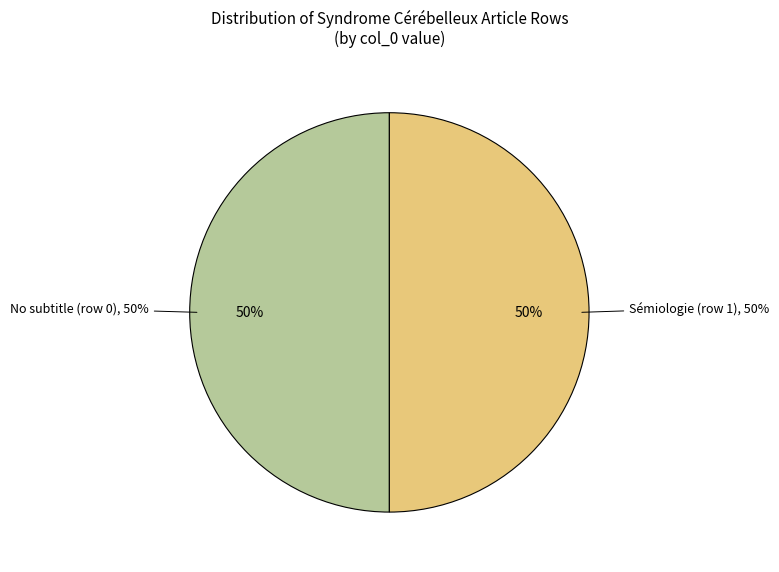

Which category has the biggest portion of the pie?

Sémiologie (row 1)